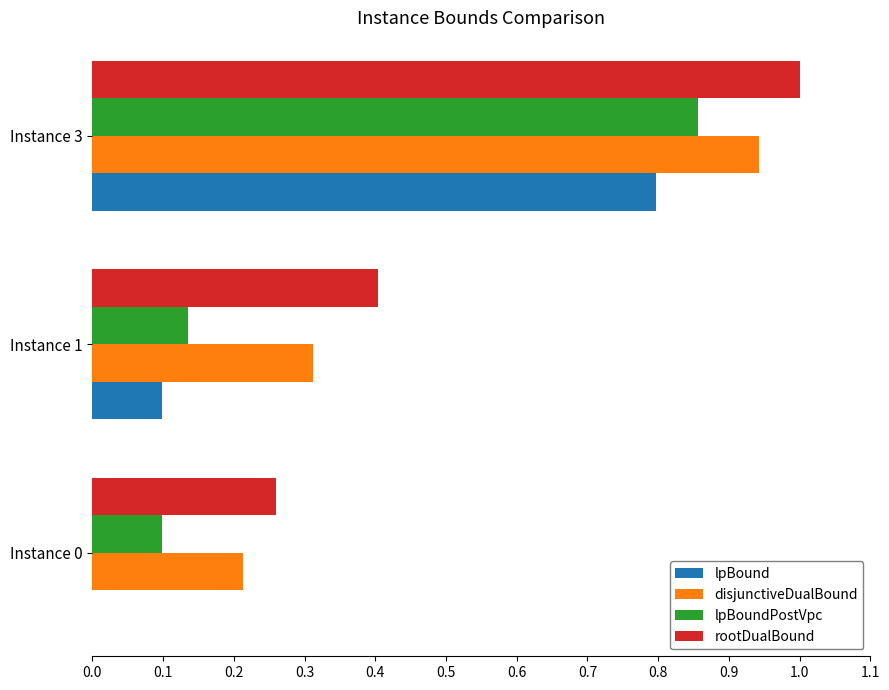

Which series changed the most between Instance 1 and Instance 3?

lpBoundPostVpc